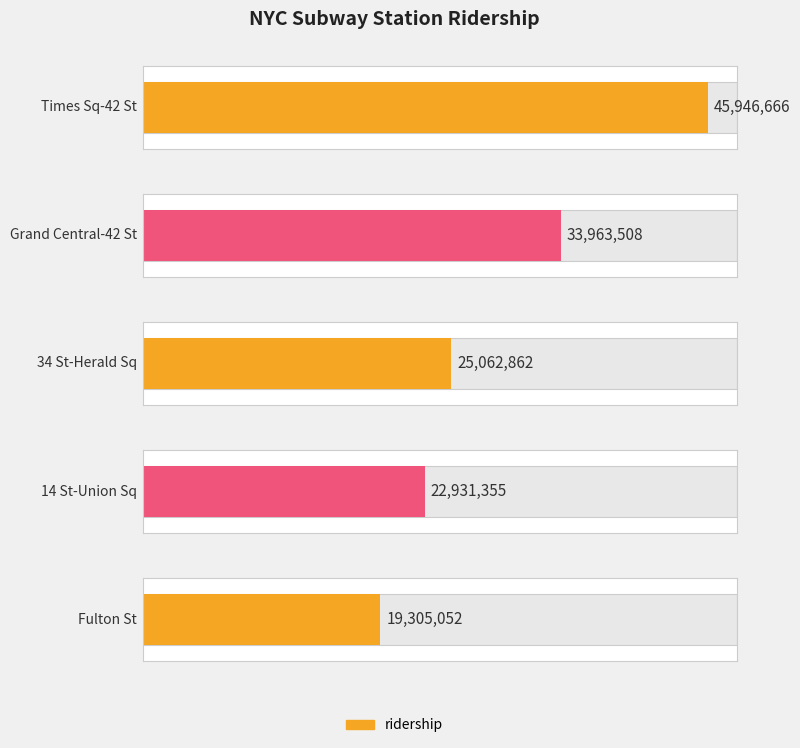

The chart shows a value of 6475078 at 34 St-Herald Sq. True or false?

False